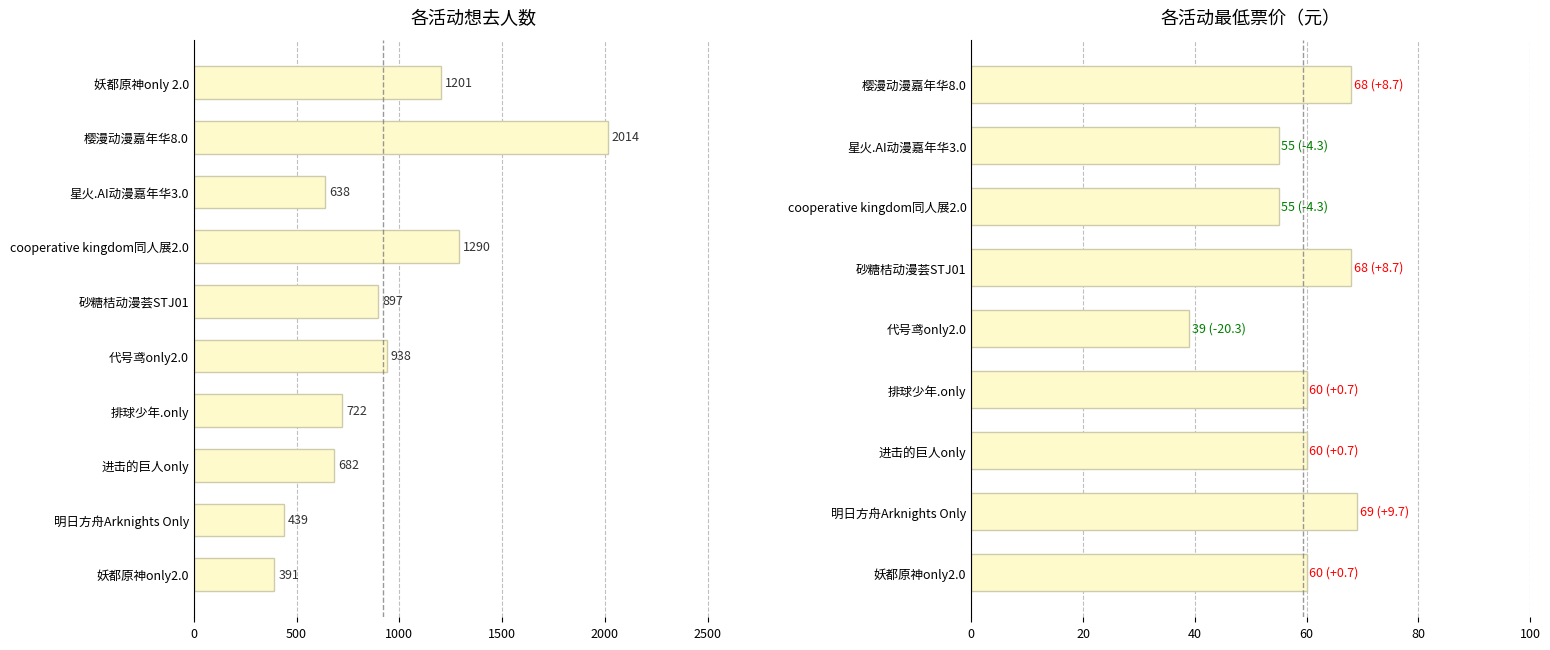

What is the difference between the maximum and second lowest values?

1575